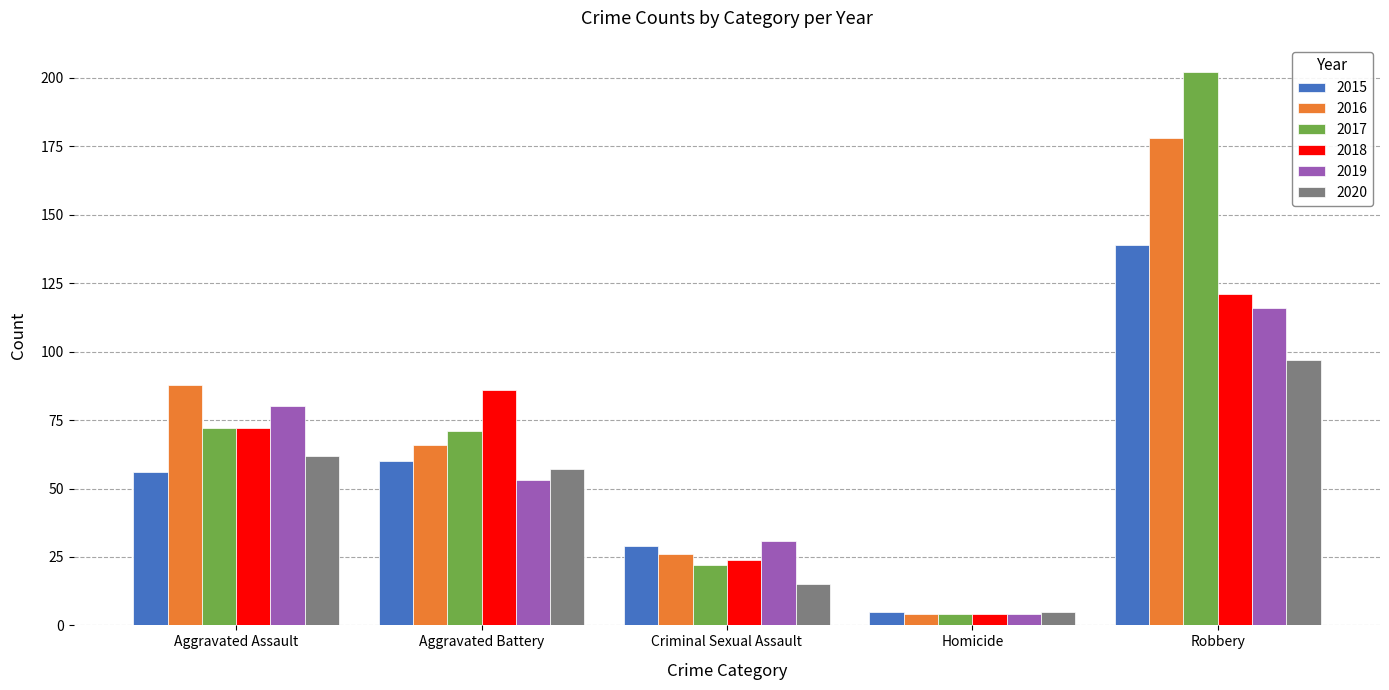

What is the label of the 5th bar from the right?

Aggravated Assault